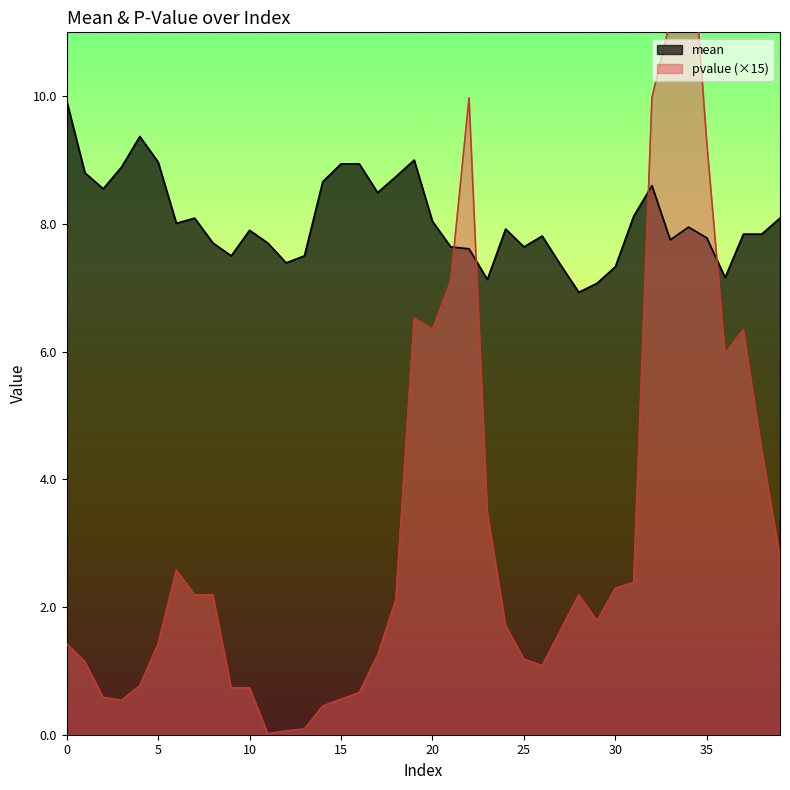

Is it true that mean equals 12.4 at 26?

False